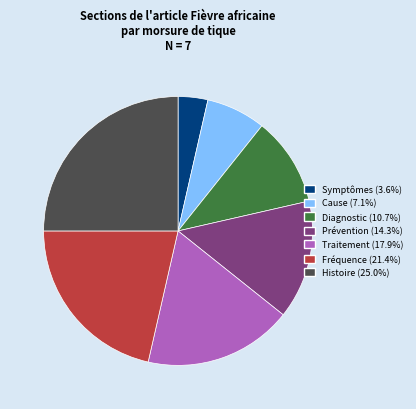

Is it true that Fréquence is 21% of the pie?

True